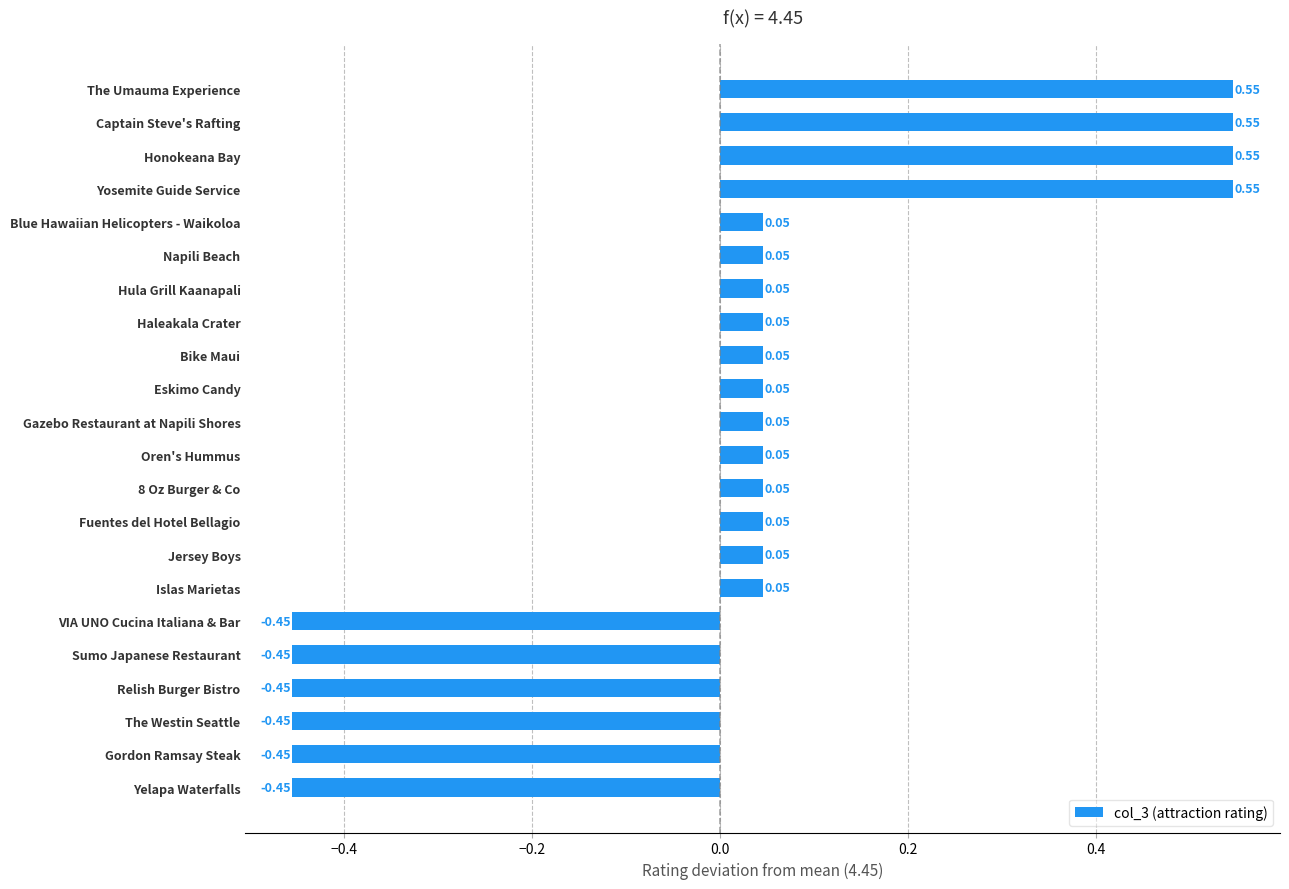

Between The Westin Seattle and Gazebo Restaurant at Napili Shores, which is larger?

Gazebo Restaurant at Napili Shores